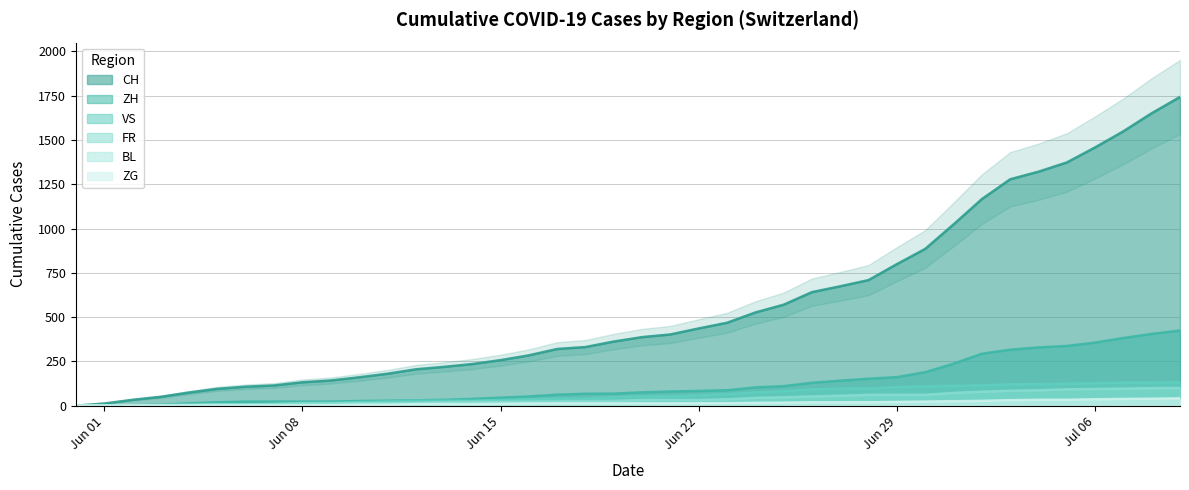

How many data points in VS are less than 52?

20